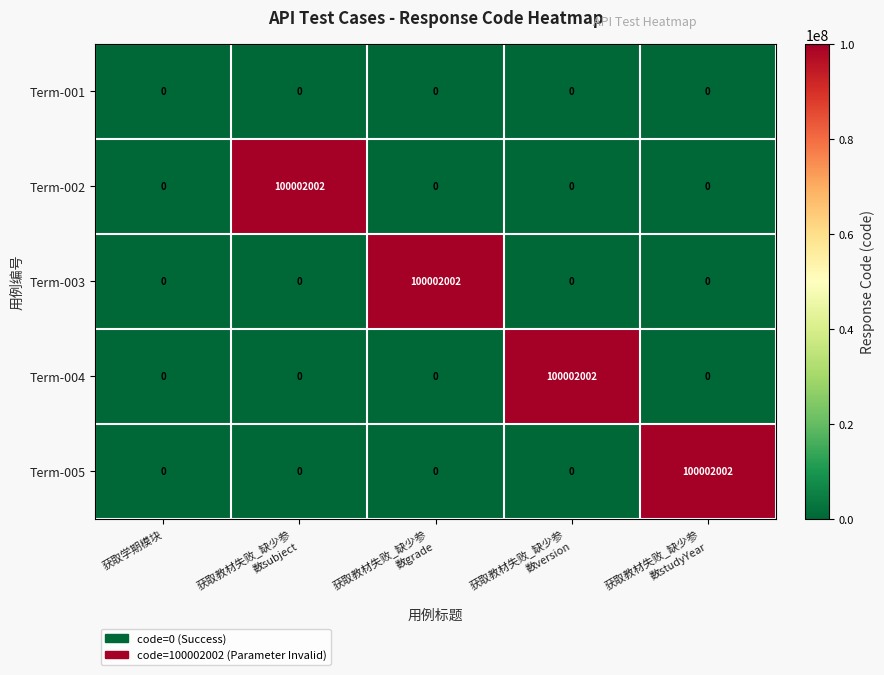

What is the difference between the maximum and second lowest values in the Term-004 series?

100002002